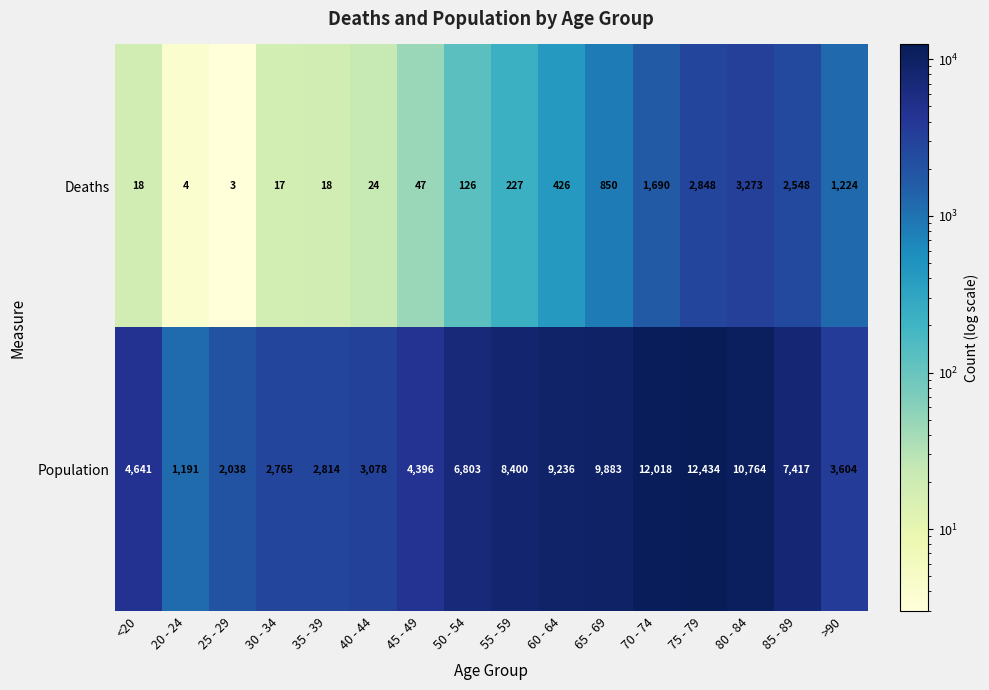

Is the value of Deaths at 40 - 44 greater than the value of Population at 70 - 74?

No